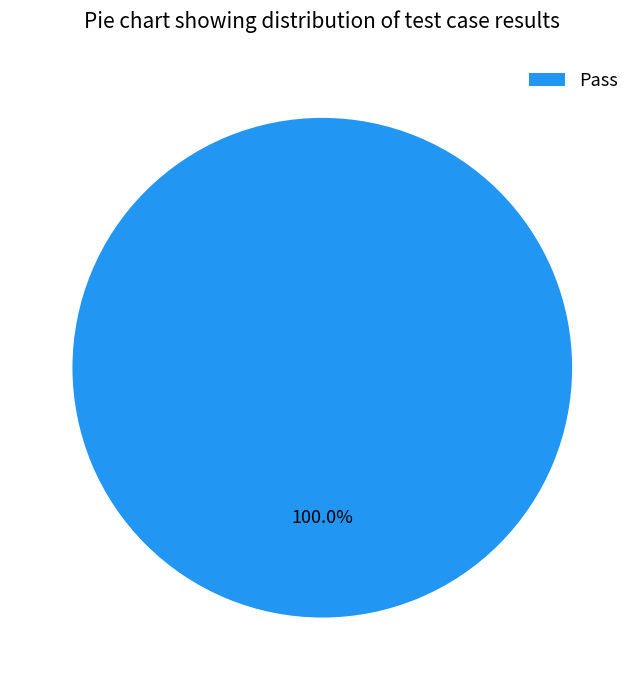

Rank the categories by value from highest to lowest.

Pass